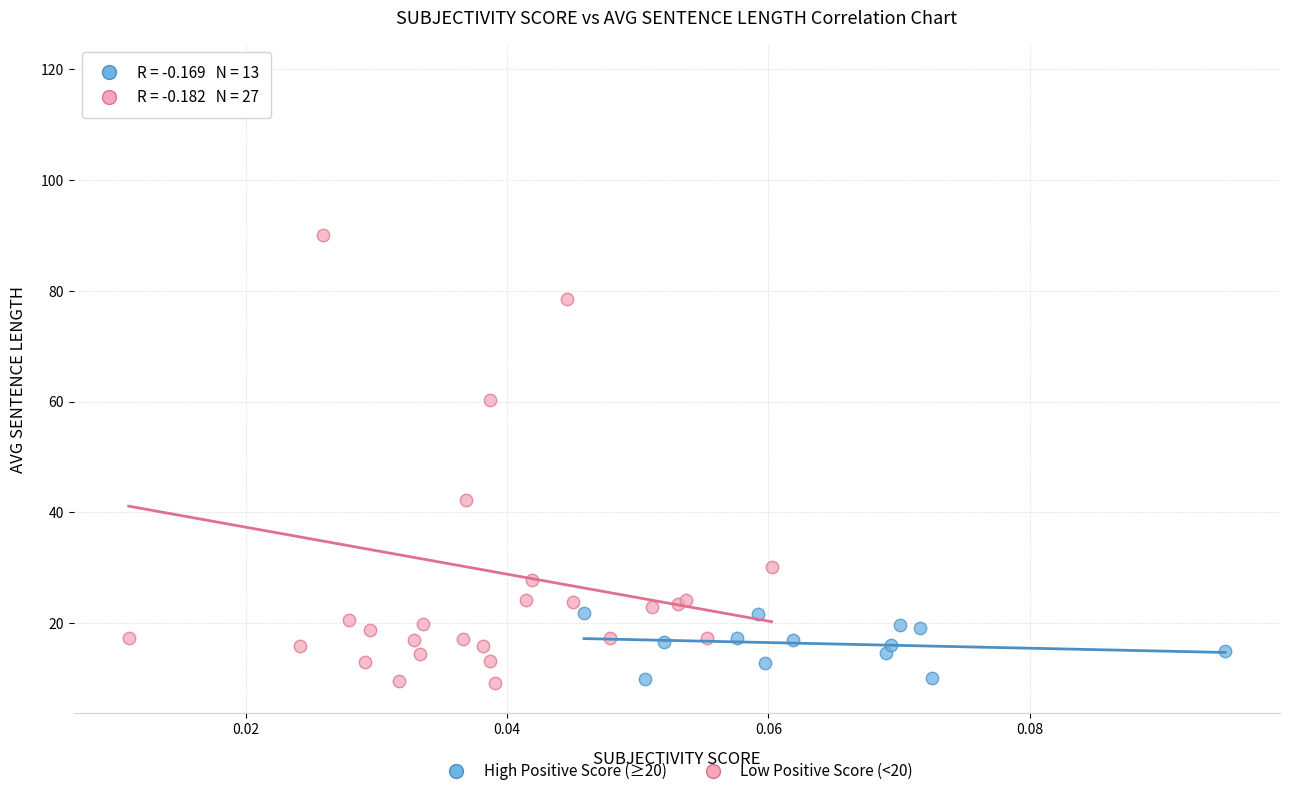

Which series has the largest Y range (max minus min)?

Low Positive Score (<20)